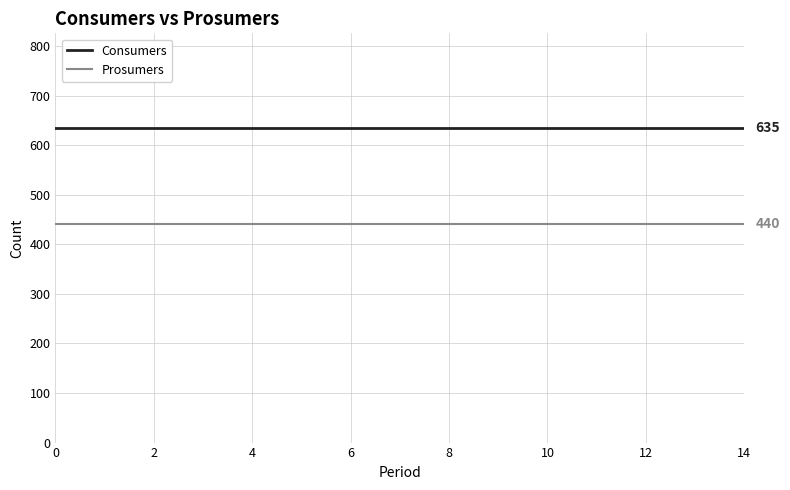

List the series in order of their overall mean, lowest first.

Prosumers, Consumers